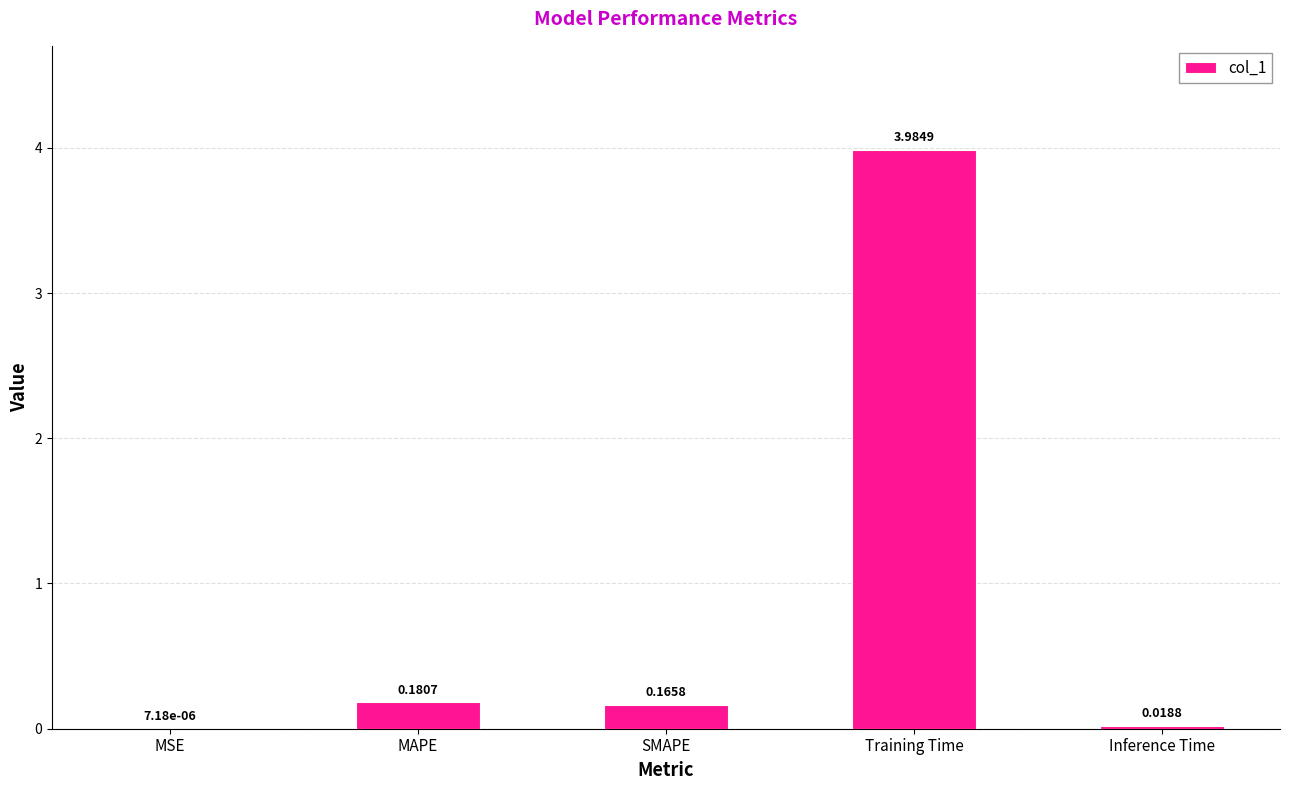

What is the sum of the values at SMAPE and MAPE?

0.3